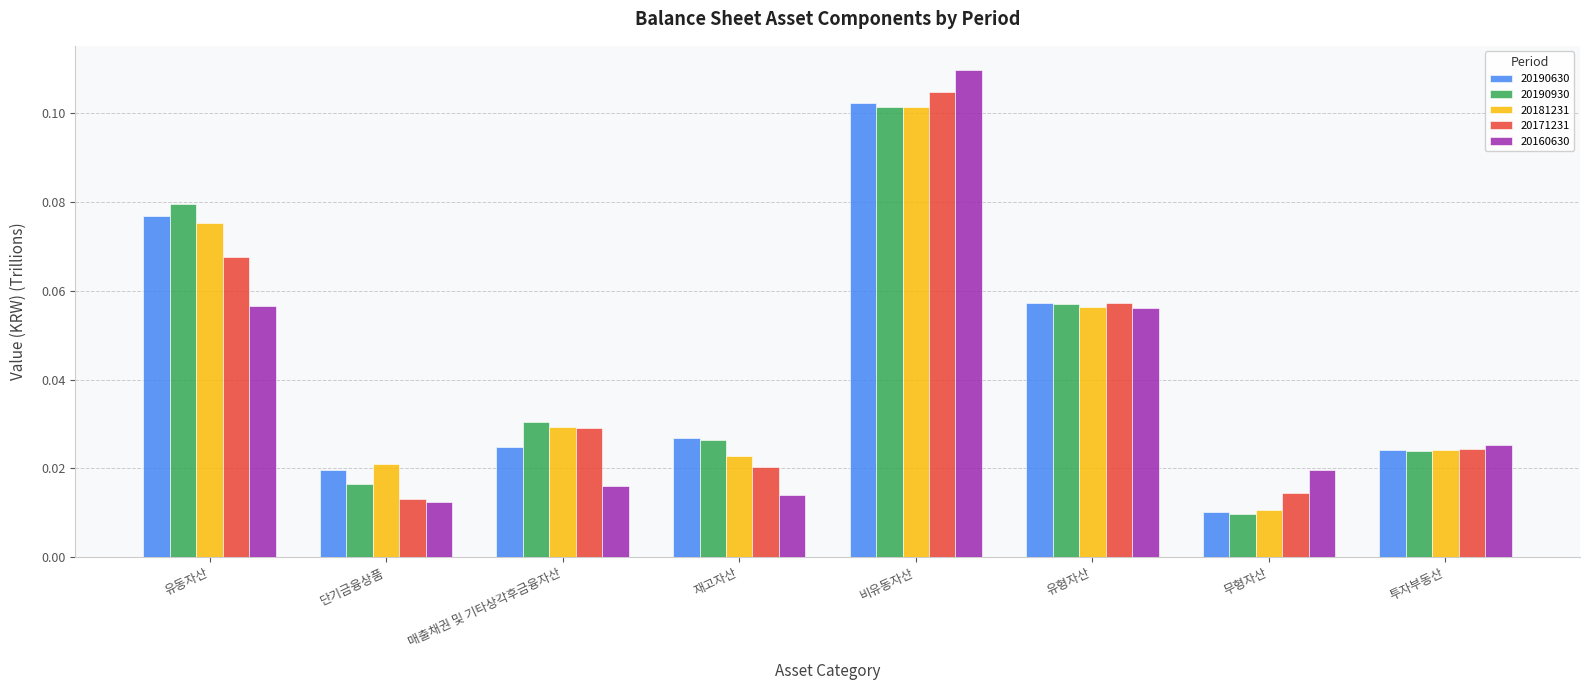

List the labels in order of 20190930 value, largest first.

비유동자산, 유동자산, 유형자산, 매출채권 및 기타상각후금융자산, 재고자산, 투자부동산, 단기금융상품, 무형자산